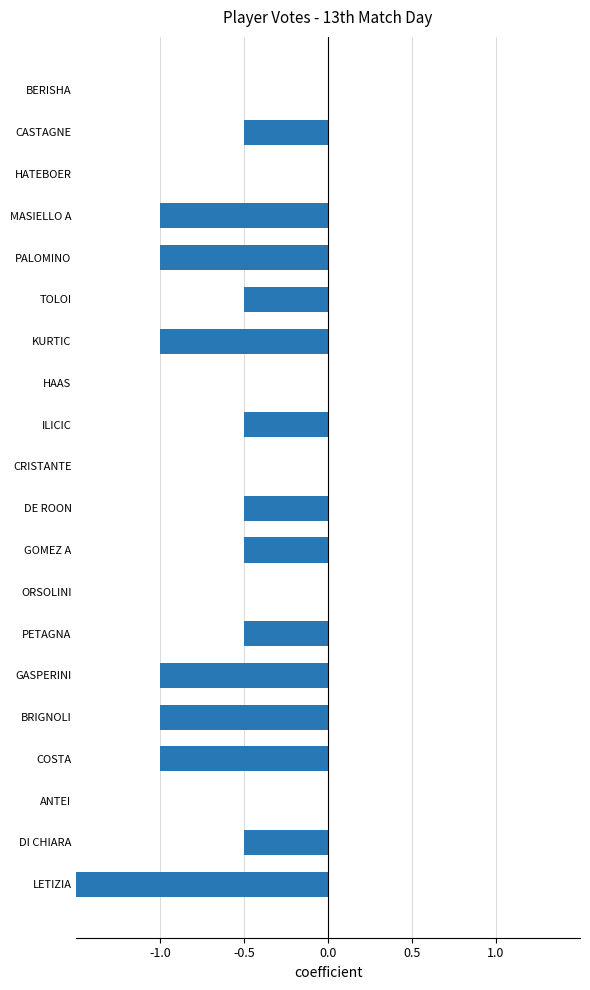

What is the sum of the values at MASIELLO A and DI CHIARA?

-1.5